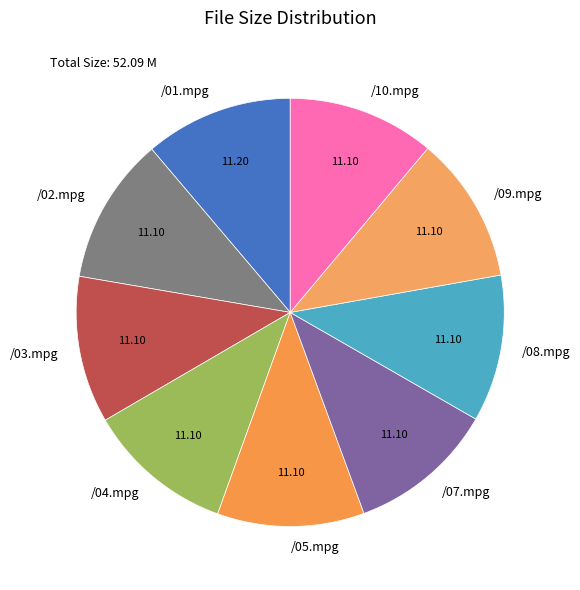

What is the ratio of the value at /10.mpg to the value at /02.mpg?

1.0